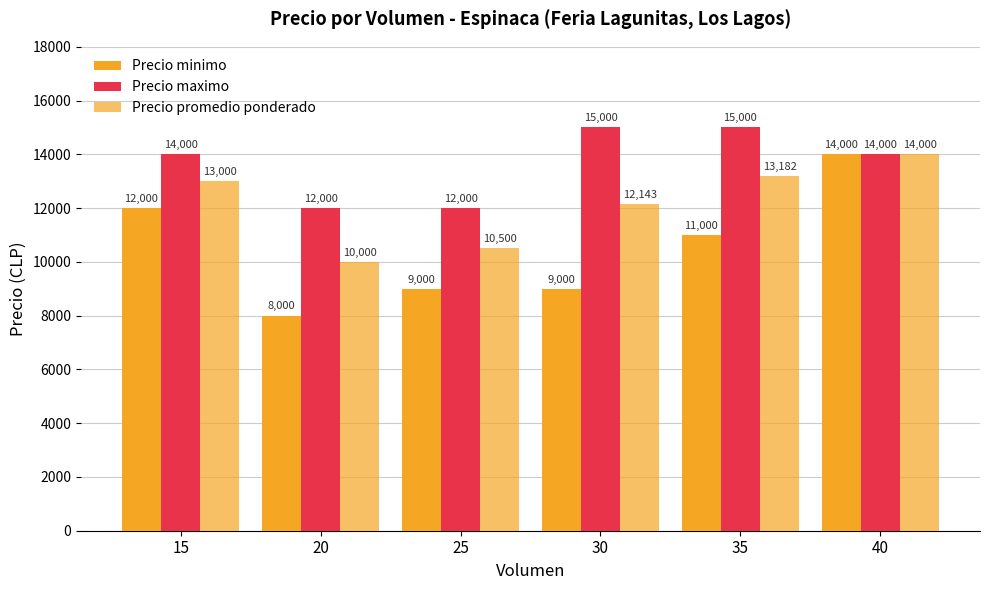

How many series are shown in this chart?

3